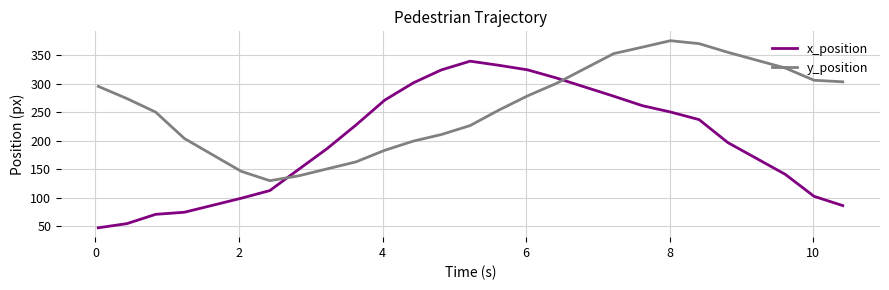

Which series has the largest range (max minus min)?

x_position